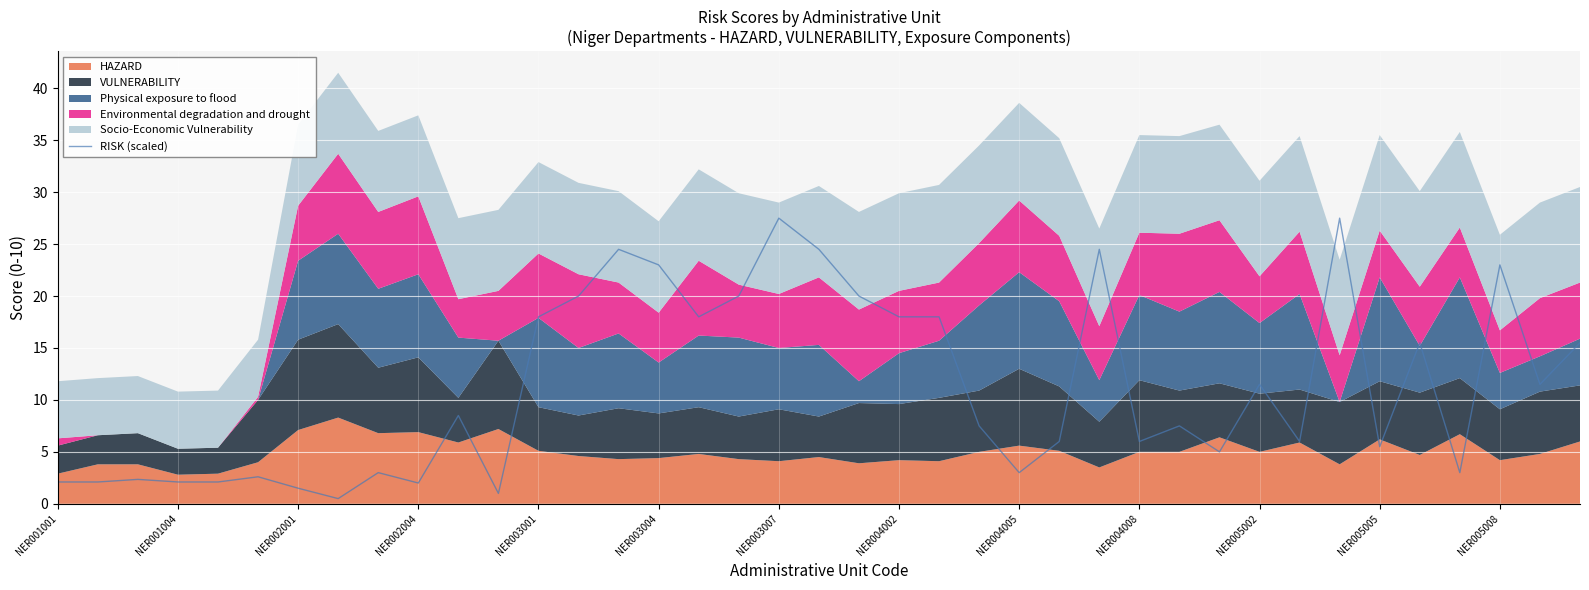

The value of RISK (scaled) at NER003007 is 7.4. True or false?

False